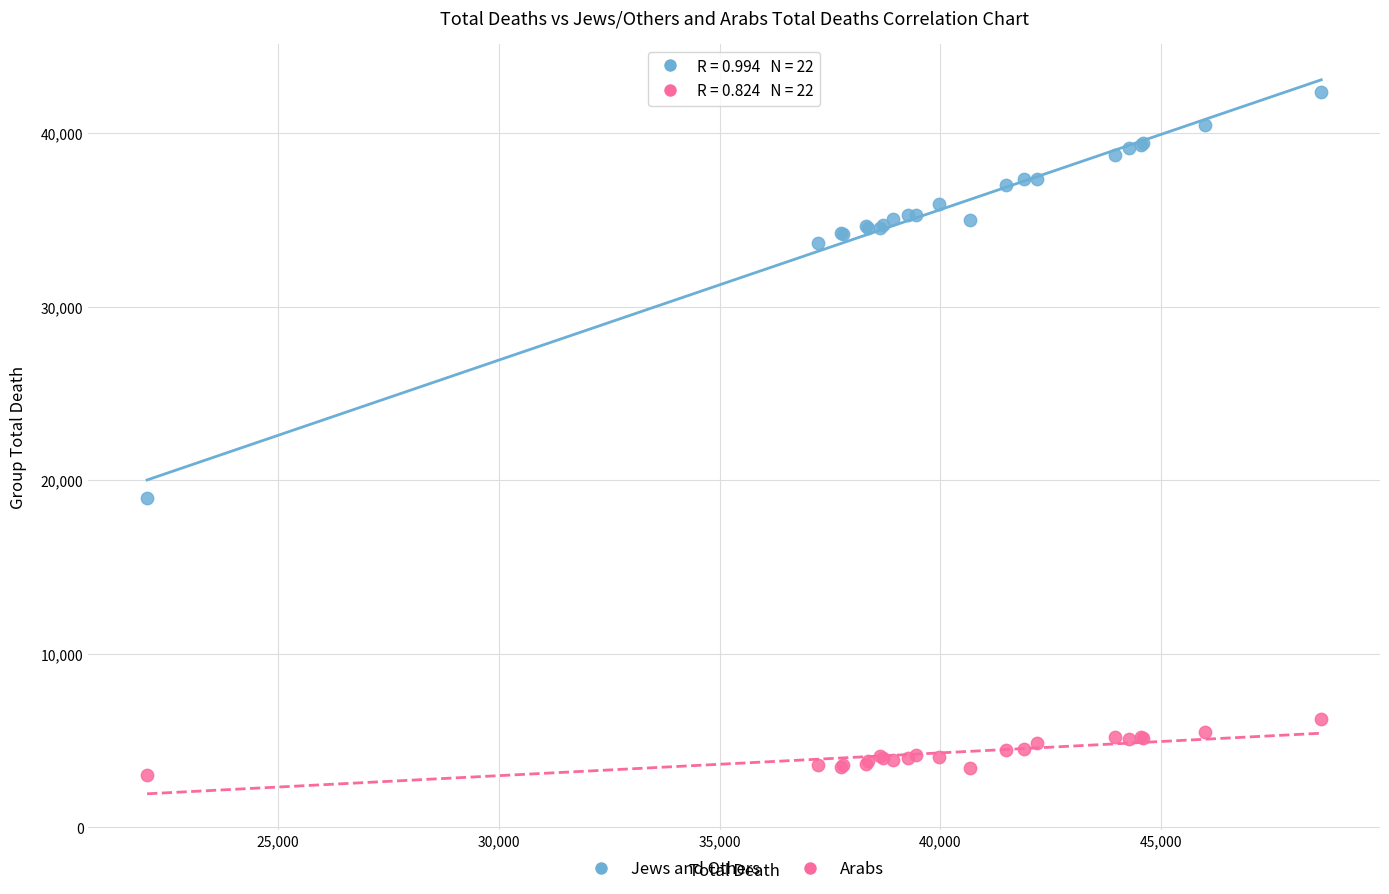

Which series reaches the minimum Y coordinate?

Arabs